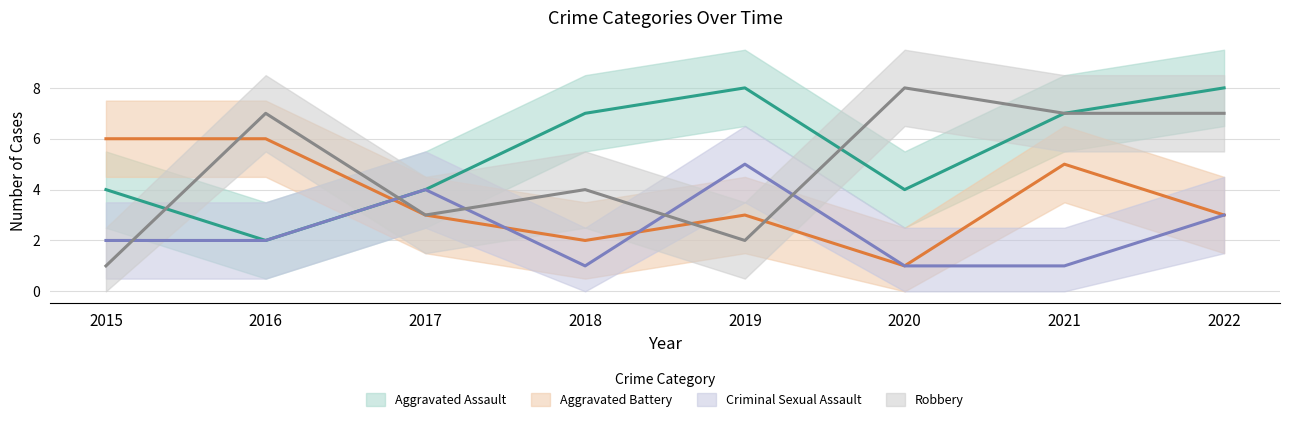

Reading right to left, extract all data points from this chart.

Aggravated Assault: 2022=8	2021=7	2020=4	2019=8	2018=7	2017=4	2016=2	2015=4
Aggravated Battery: 2022=3	2021=5	2020=1	2019=3	2018=2	2017=3	2016=6	2015=6
Criminal Sexual Assault: 2022=3	2021=1	2020=1	2019=5	2018=1	2017=4	2016=2	2015=2
Robbery: 2022=7	2021=7	2020=8	2019=2	2018=4	2017=3	2016=7	2015=1